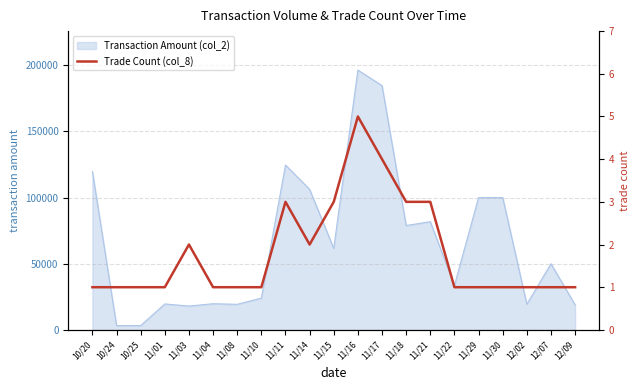

Reading left to right, list all the values displayed in this chart.

1	1	1	1	2	1	1	1	3	2	3	5	4	3	3	1	1	1	1	1	1